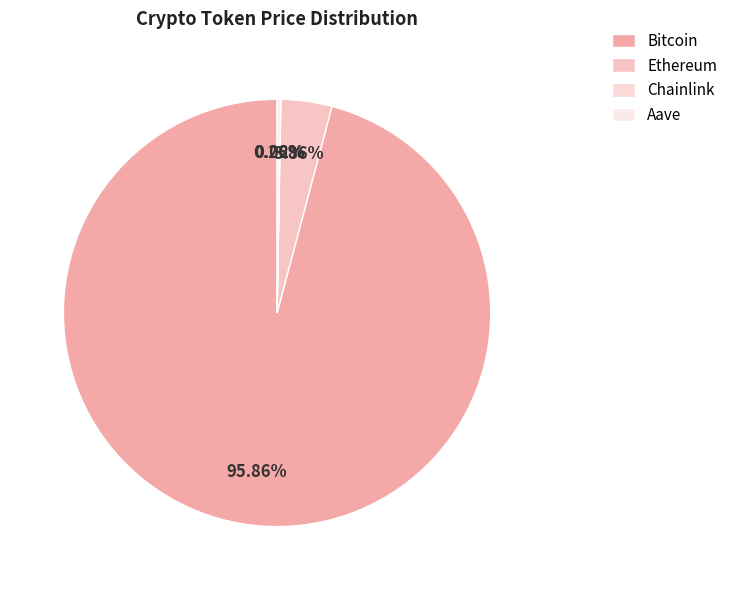

What is the largest slice in the pie chart?

Bitcoin